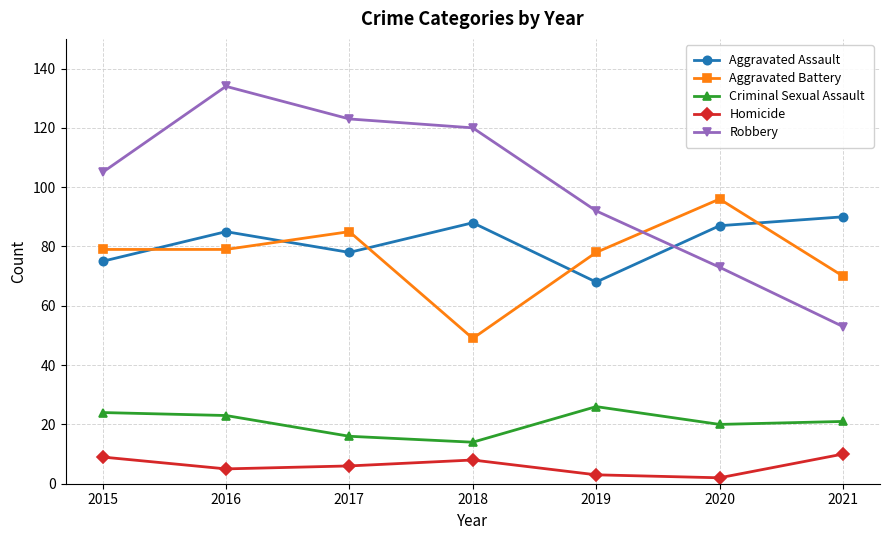

Does the chart have visible grid lines?

Yes